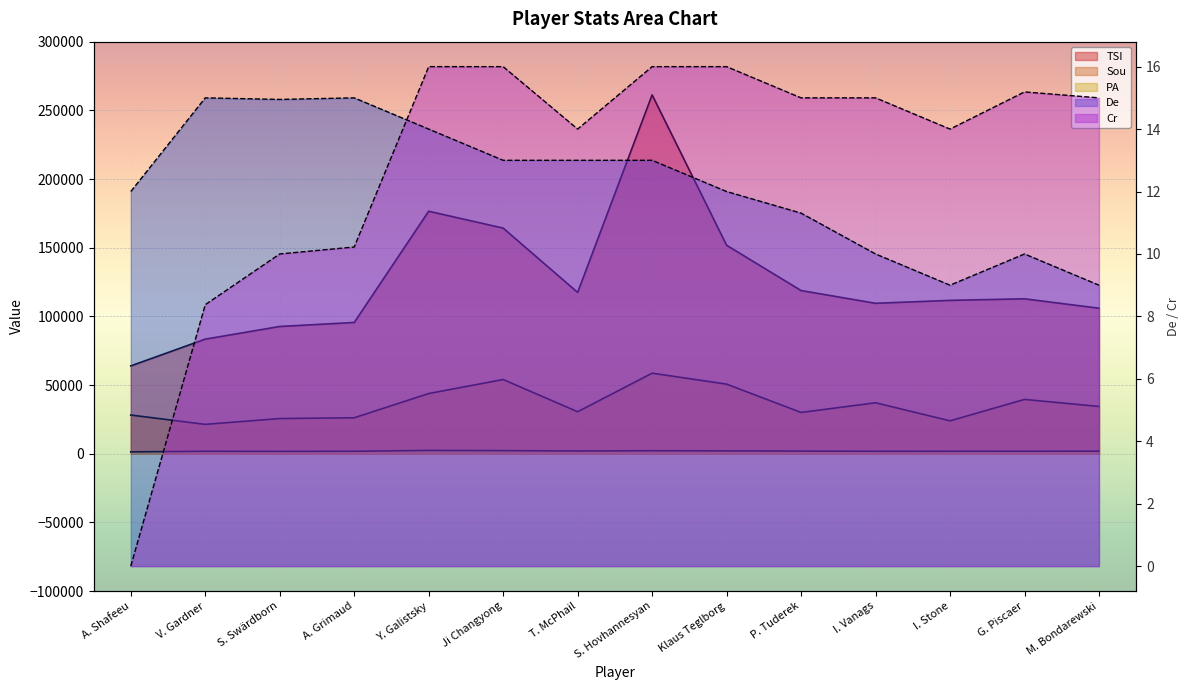

What is the maximum value for TSI?

261260.0